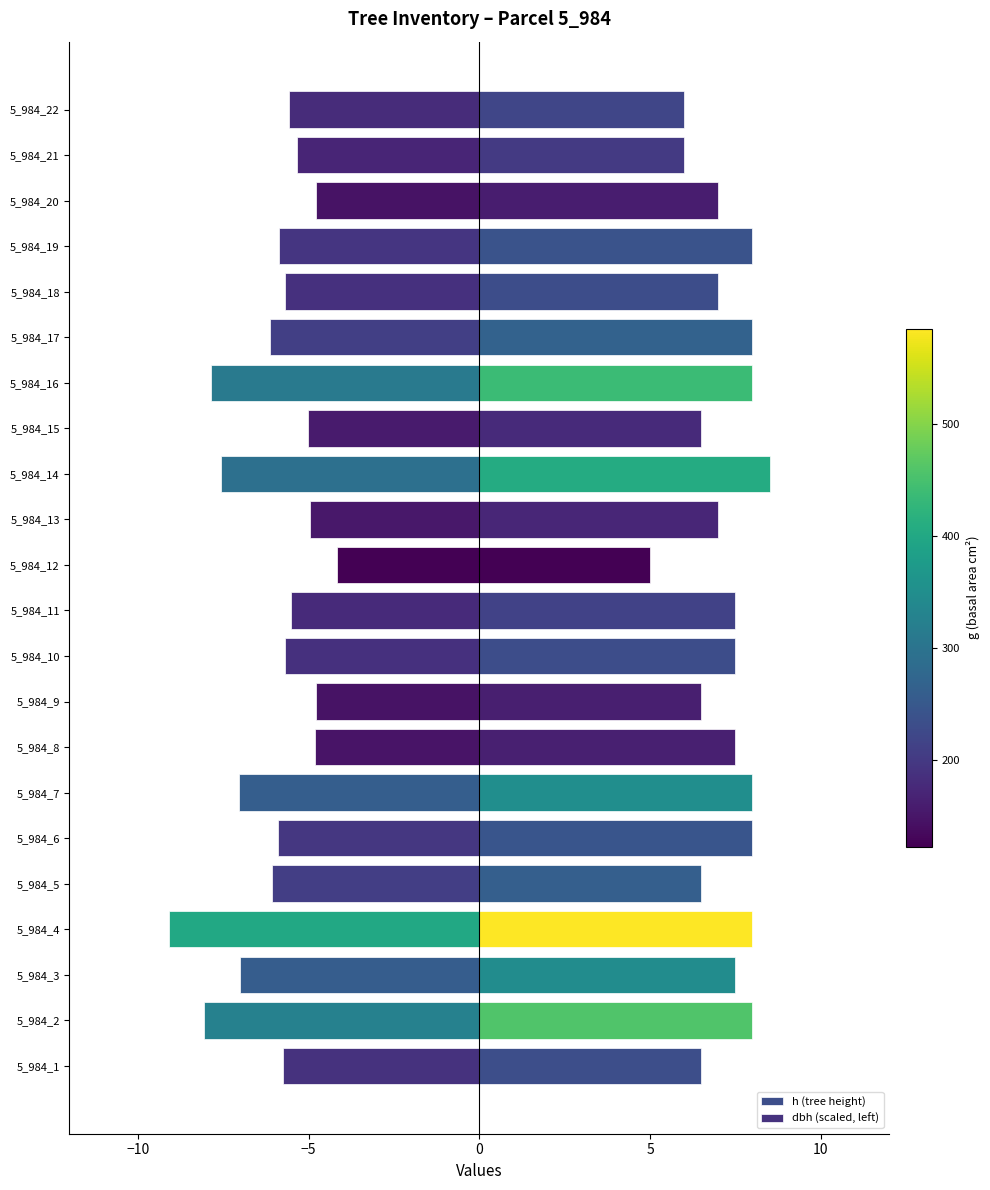

What is the difference between the second highest and minimum values in the h (tree height) series?

3.0